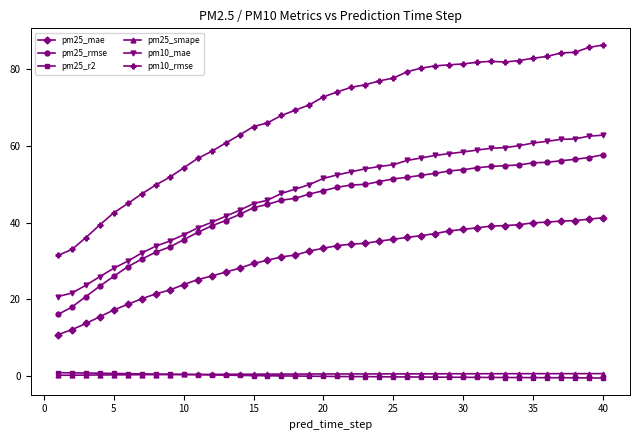

What is the value of the pm25_mae point at the 38th from the left?

40.5